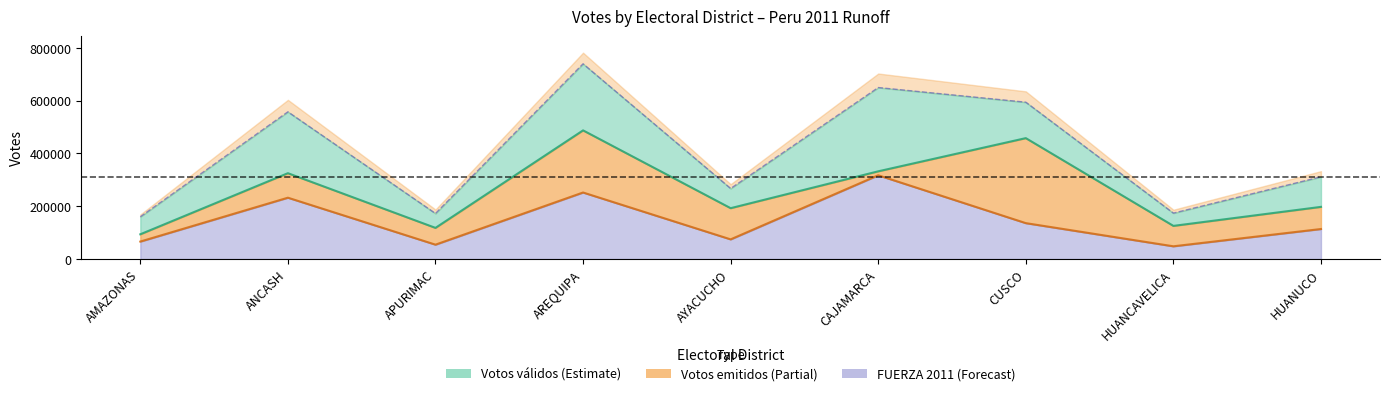

What is the label of the 9th point from the left?

HUANUCO